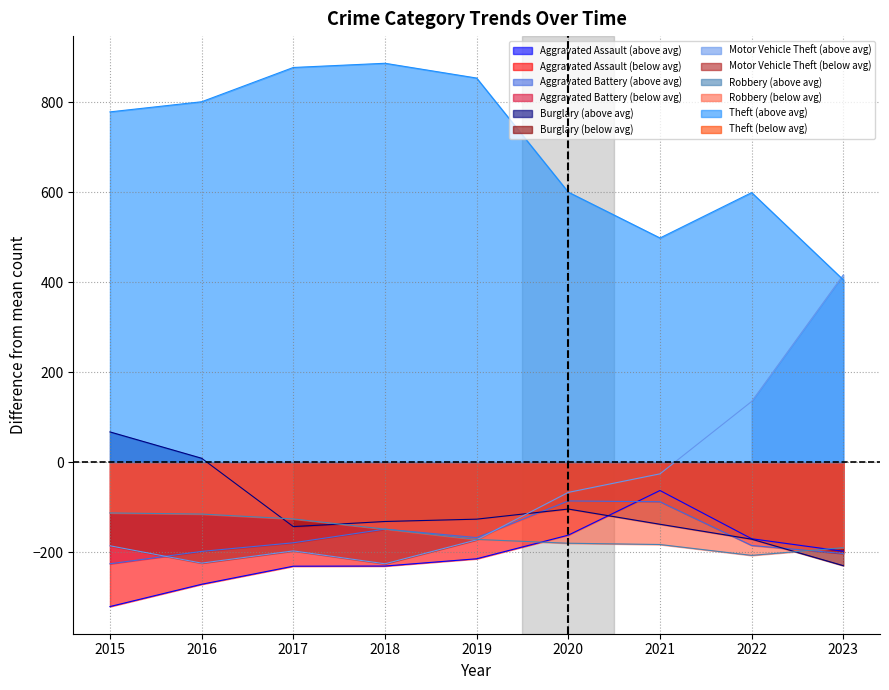

True or false: Theft (above avg) and Robbery (below avg) intersect in this chart.

False